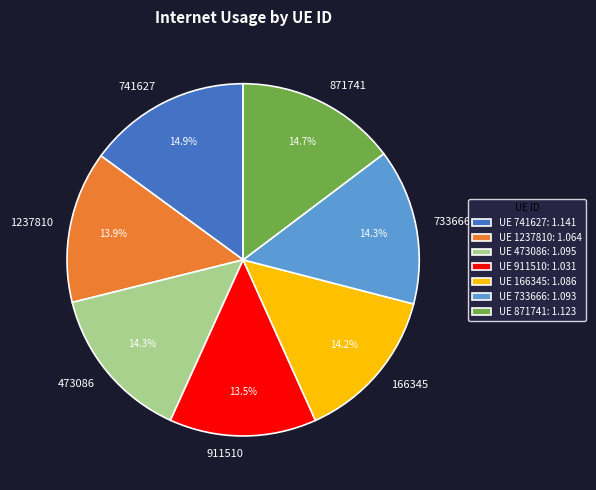

Is the sum of 871741 and 473086 greater than half?

No